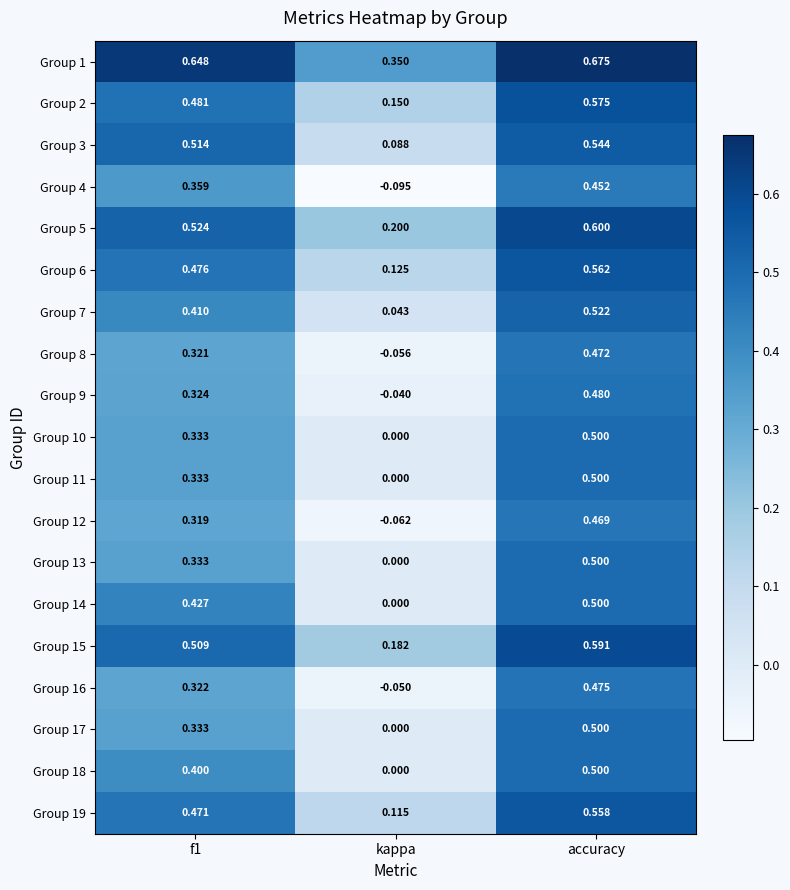

Is the value of Group 6 at accuracy greater than the value of Group 10 at accuracy?

Yes